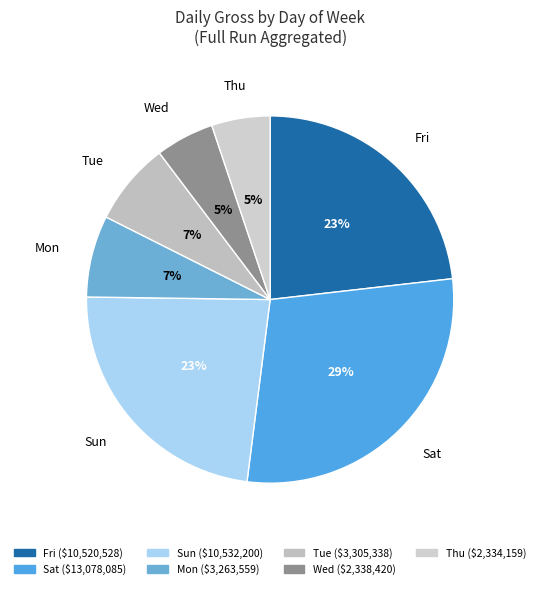

Does Sat account for over 50% of the chart?

No